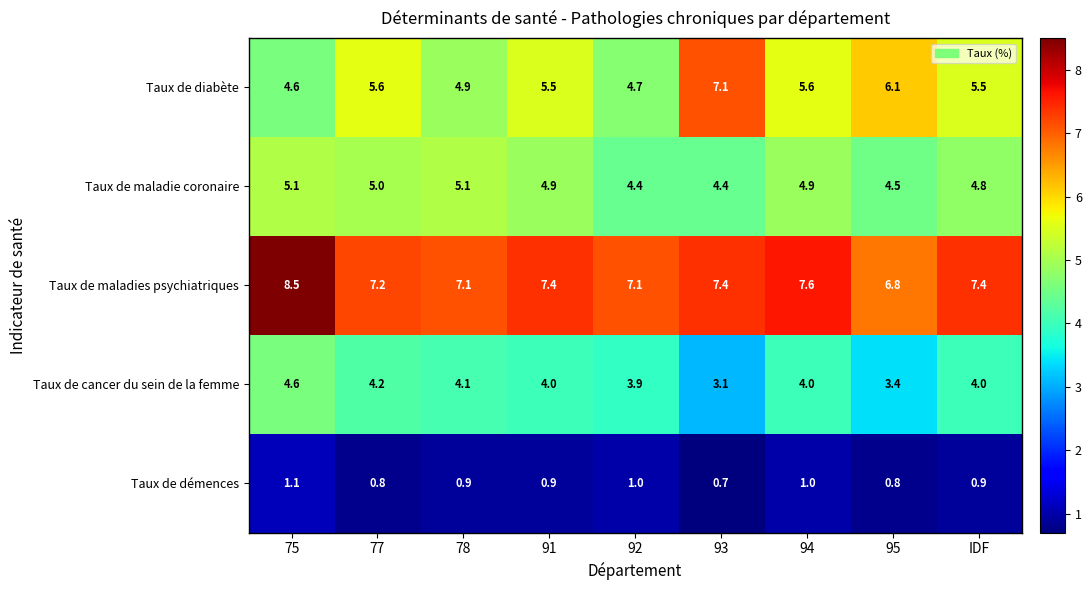

What is the difference between the maximum and minimum values in the Taux de maladies psychiatriques series?

1.7